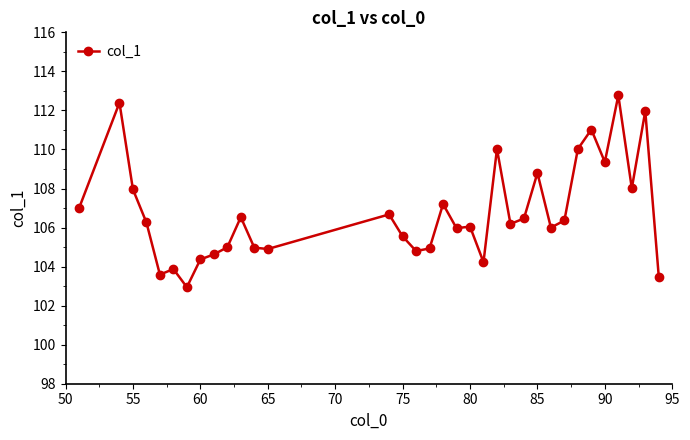

What is the difference between the maximum and minimum values?

9.8